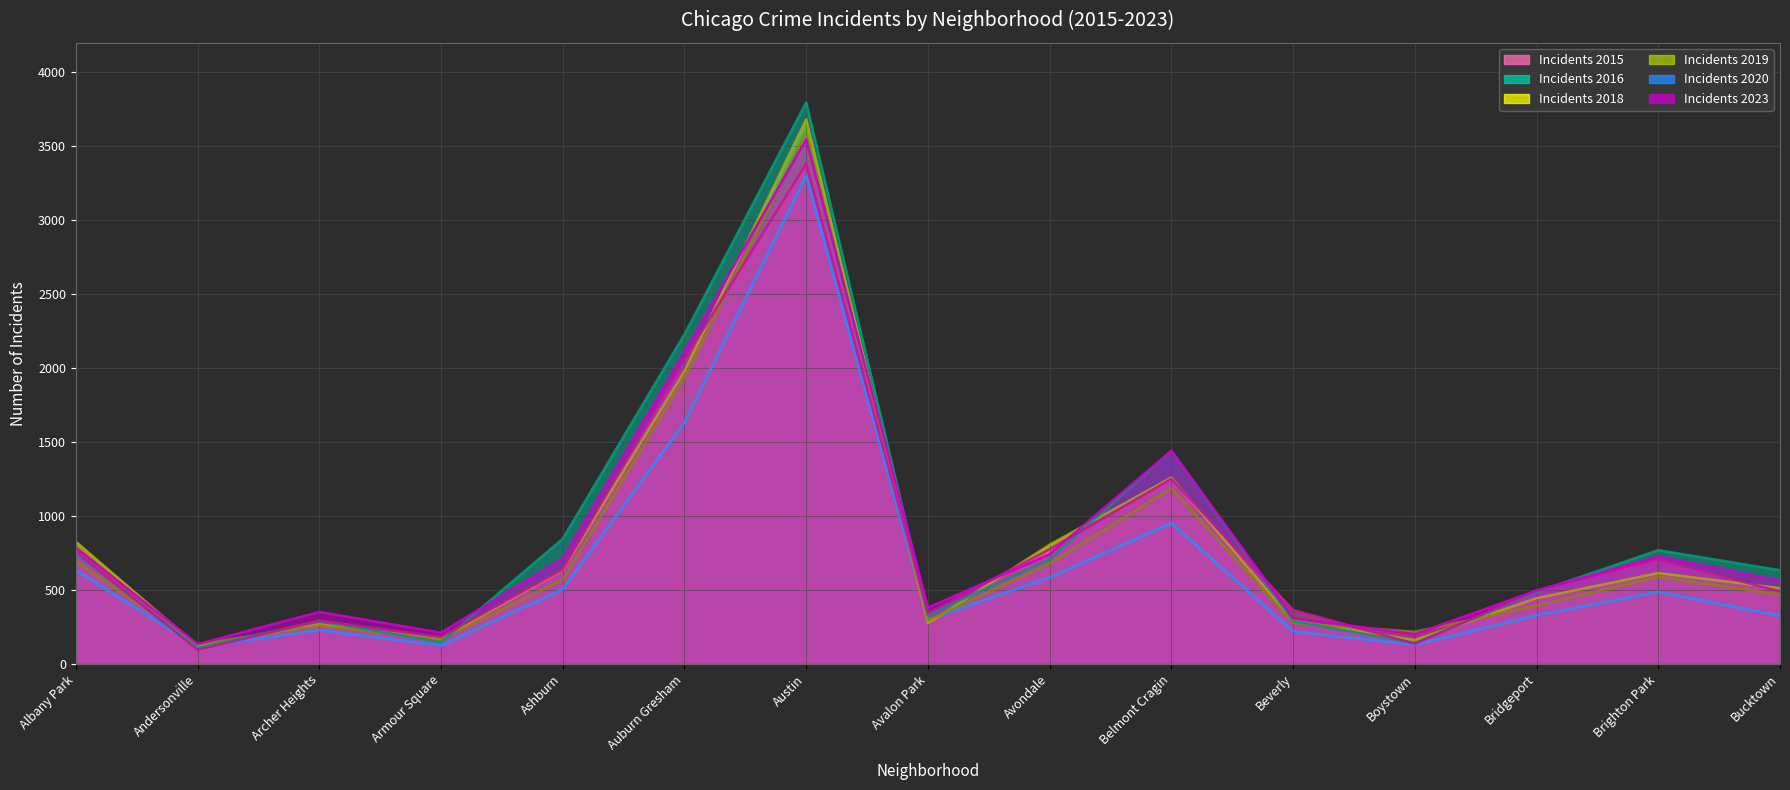

What is the spread (max minus min) of values at Boystown?

88